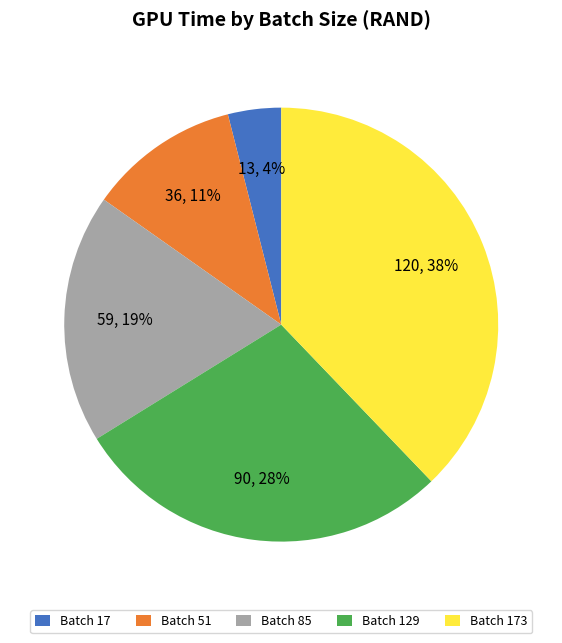

Does any single category account for the majority?

No